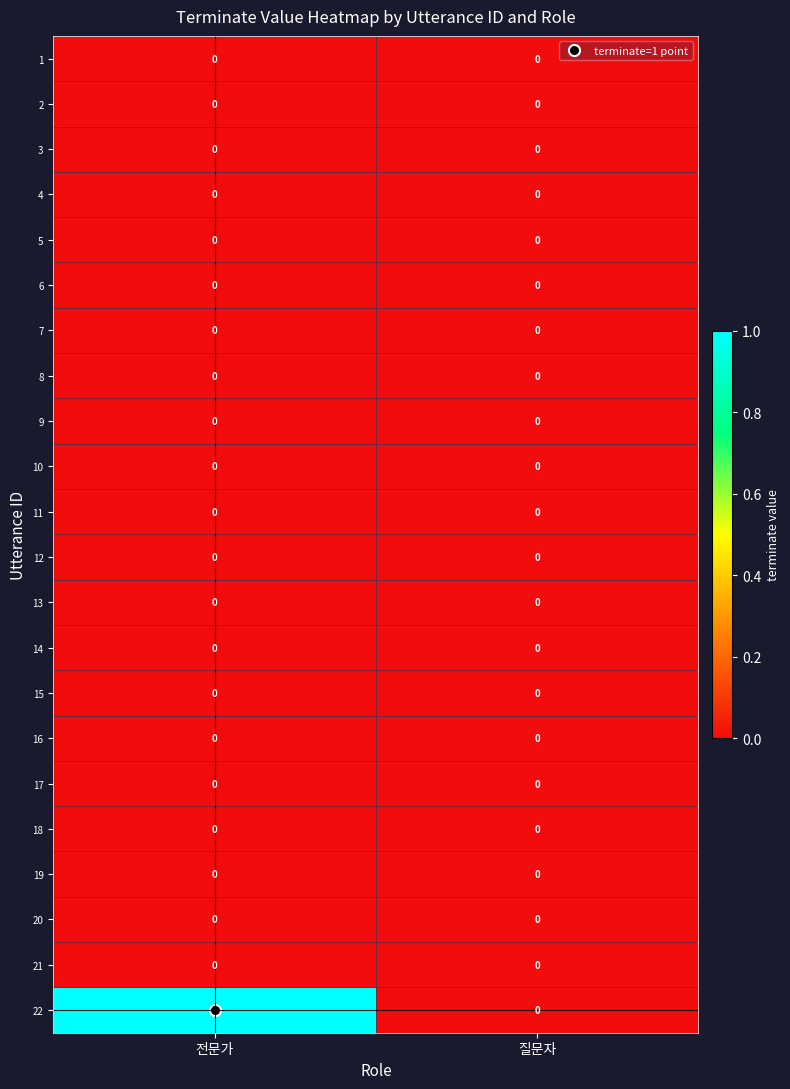

The 13 series shows 0 at 전문가. True or false?

True